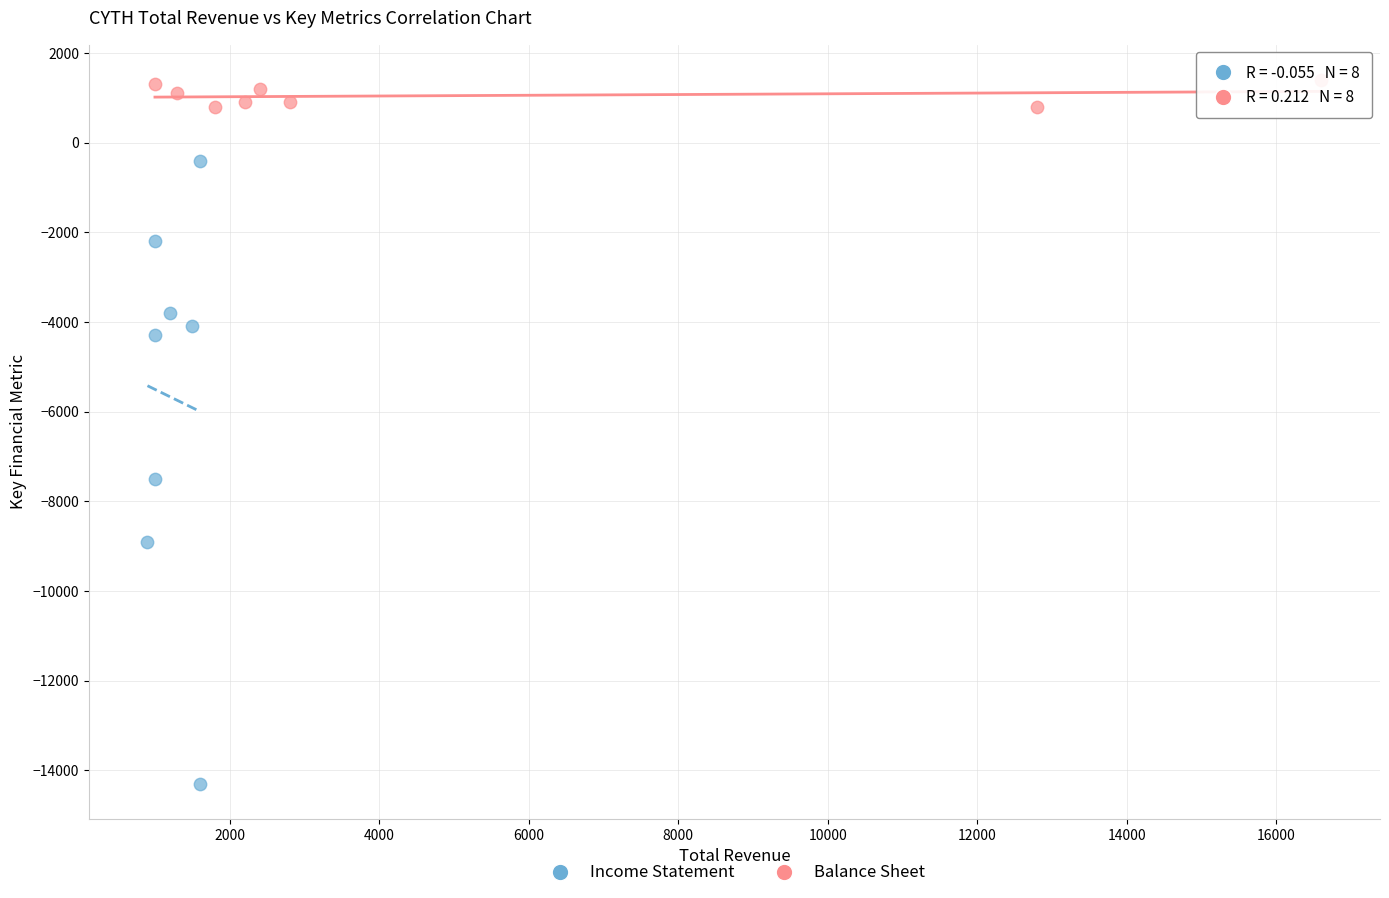

Which series reaches the maximum Y coordinate?

Balance Sheet